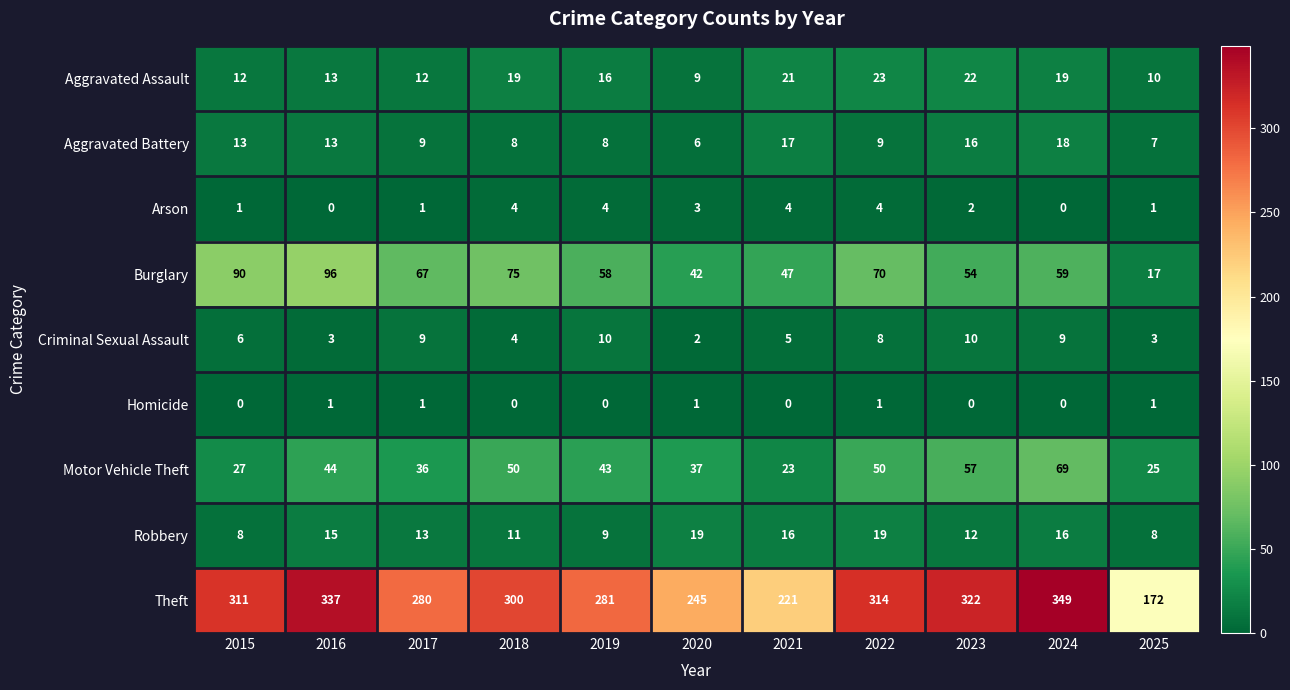

The Criminal Sexual Assault series shows 11 at 2022. True or false?

False